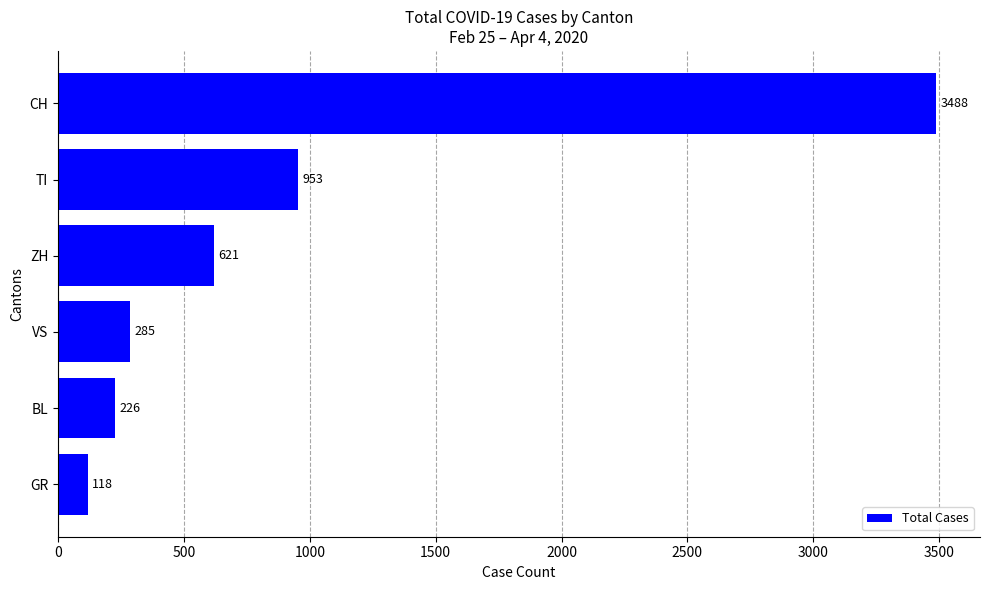

At which label is the value closest to 1803?

TI